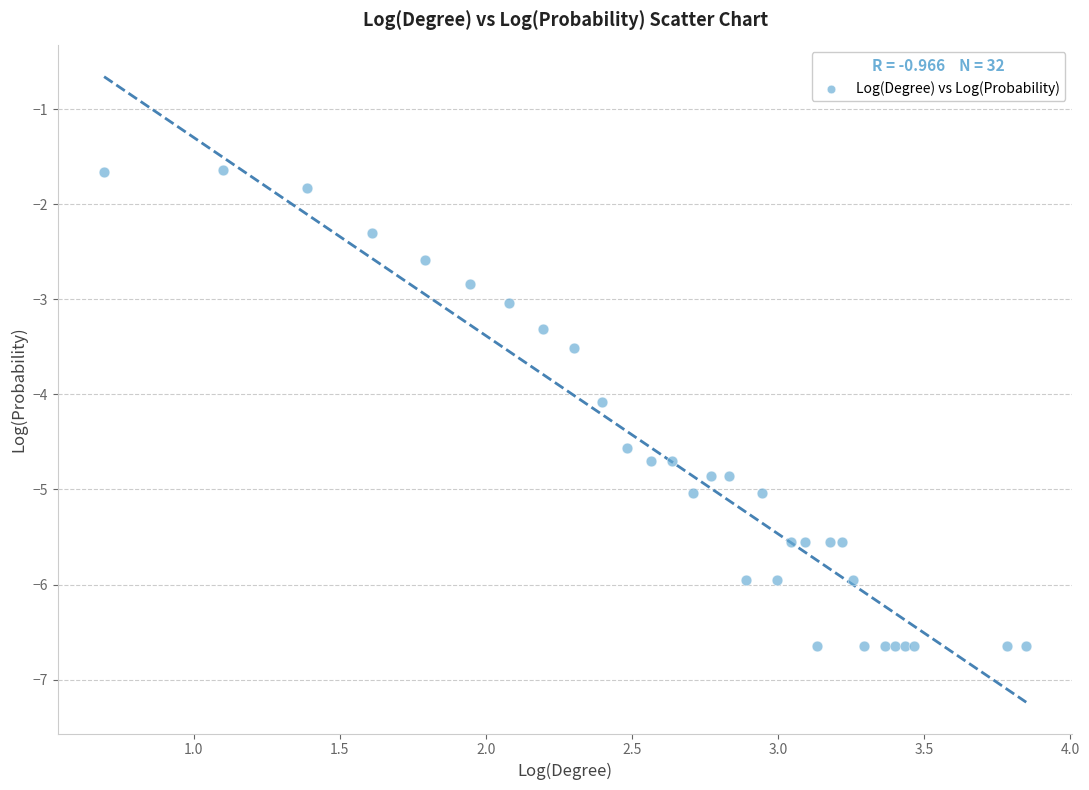

What Y value in the scatter plot is closest to -4?

-4.1